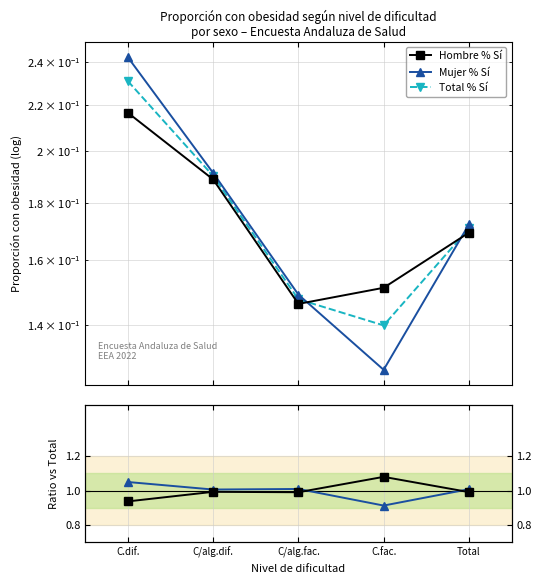

At which category is the sum across all series the highest?

C.dif.